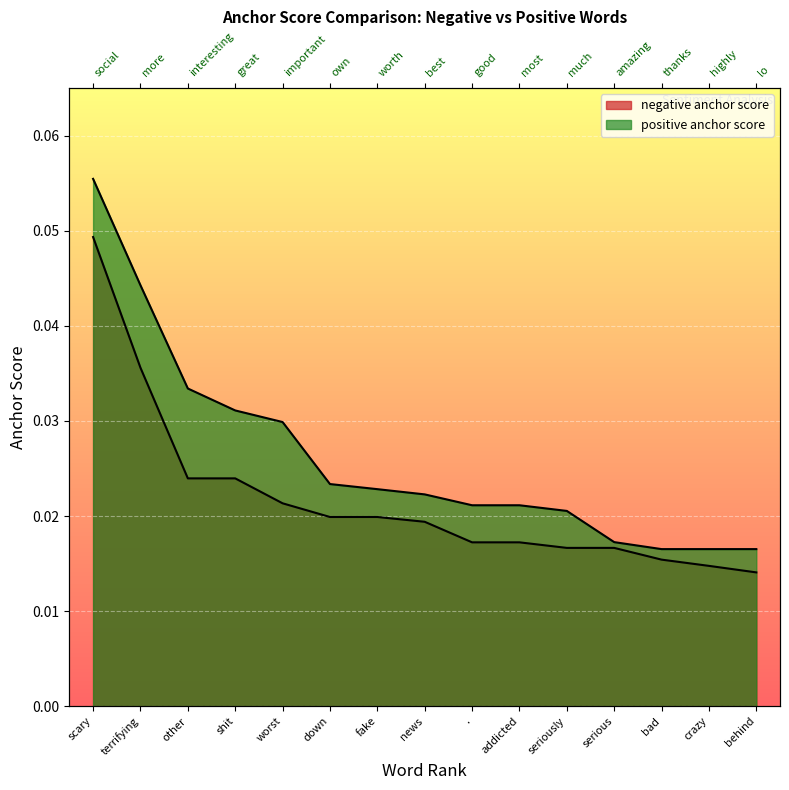

True or false: positive anchor score has a value of 0.0 at scary.

False